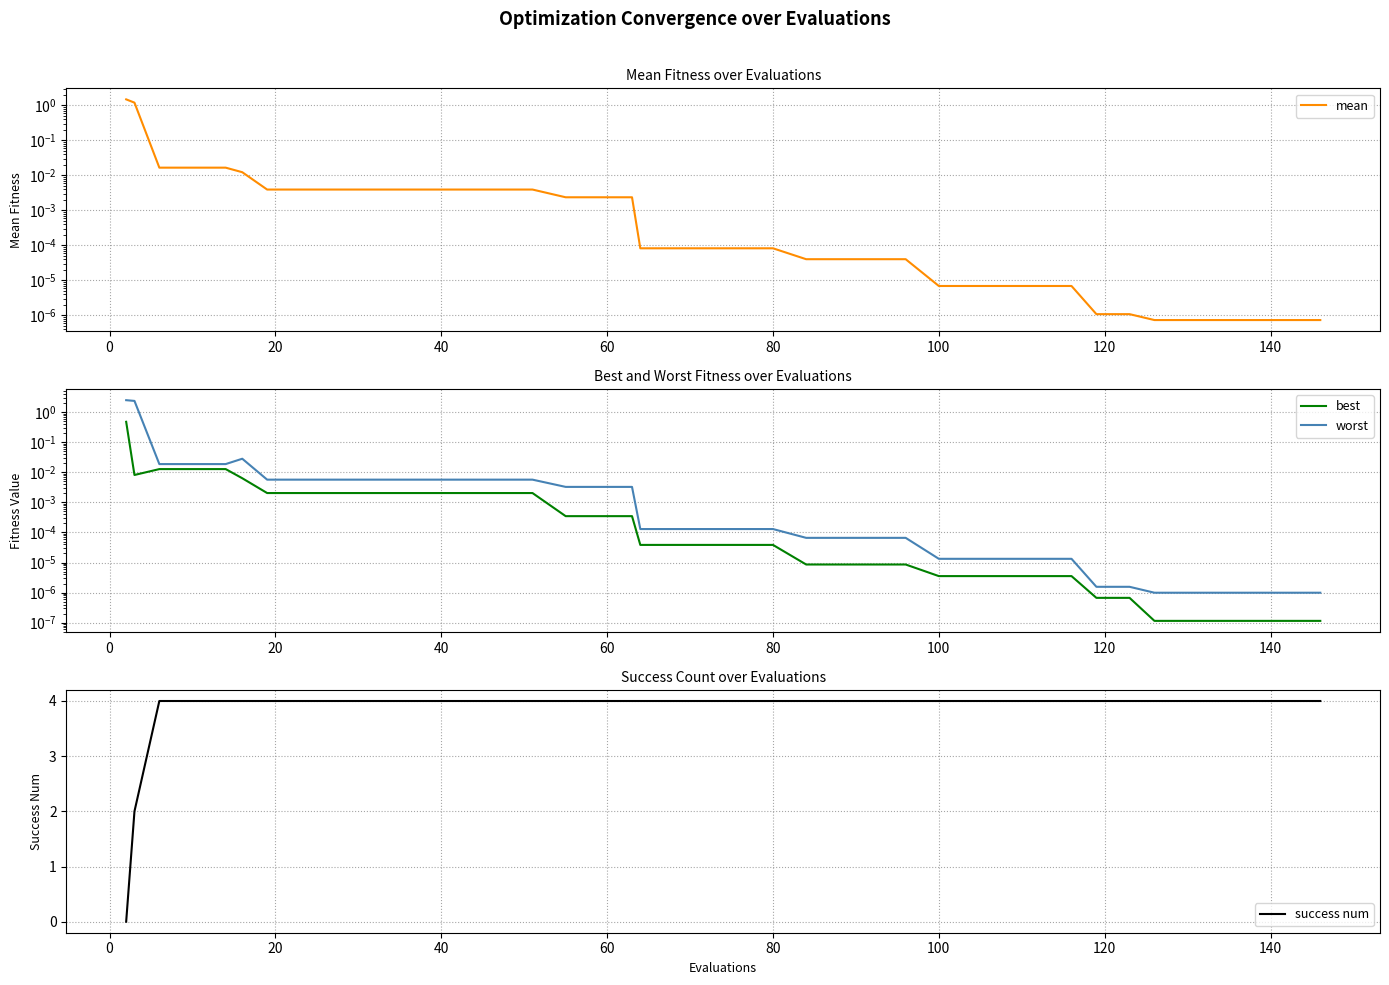

What is the highest value of the success num series?

4